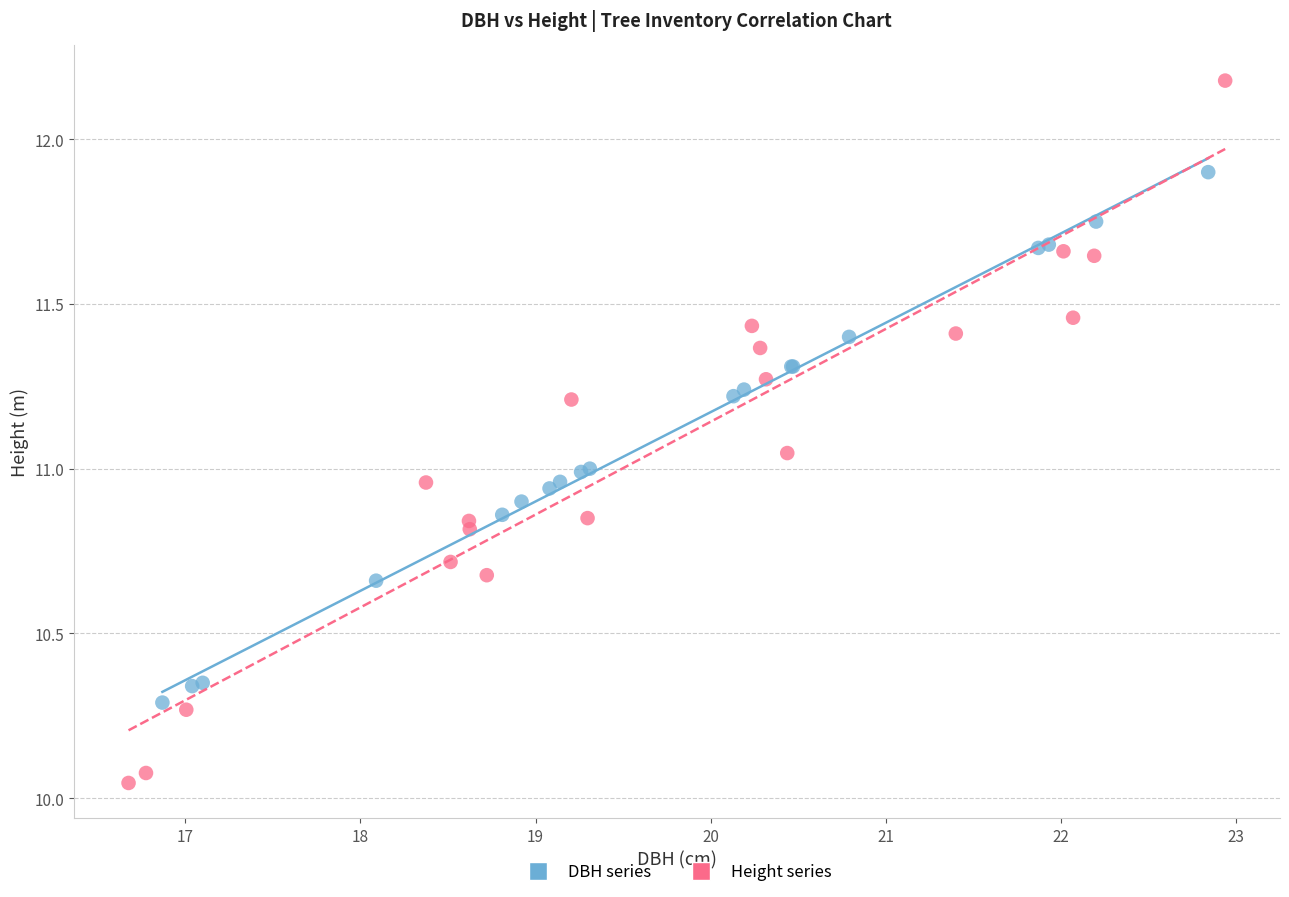

Which series reaches the minimum Y coordinate?

Height series